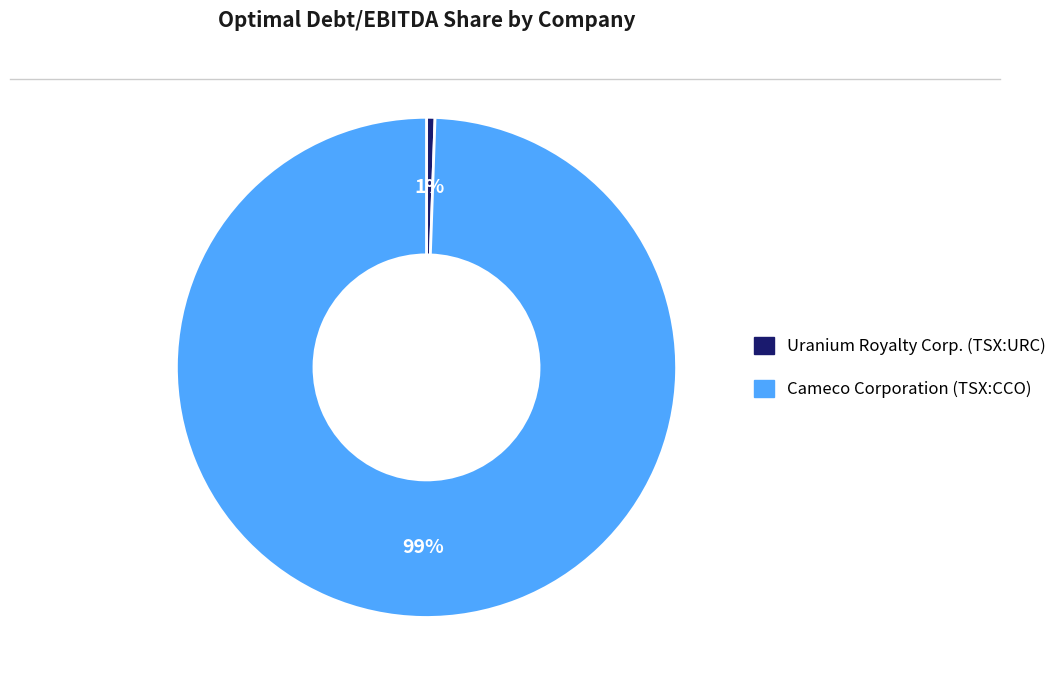

Rank the categories by value from highest to lowest.

Cameco Corporation (TSX:CCO), Uranium Royalty Corp. (TSX:URC)